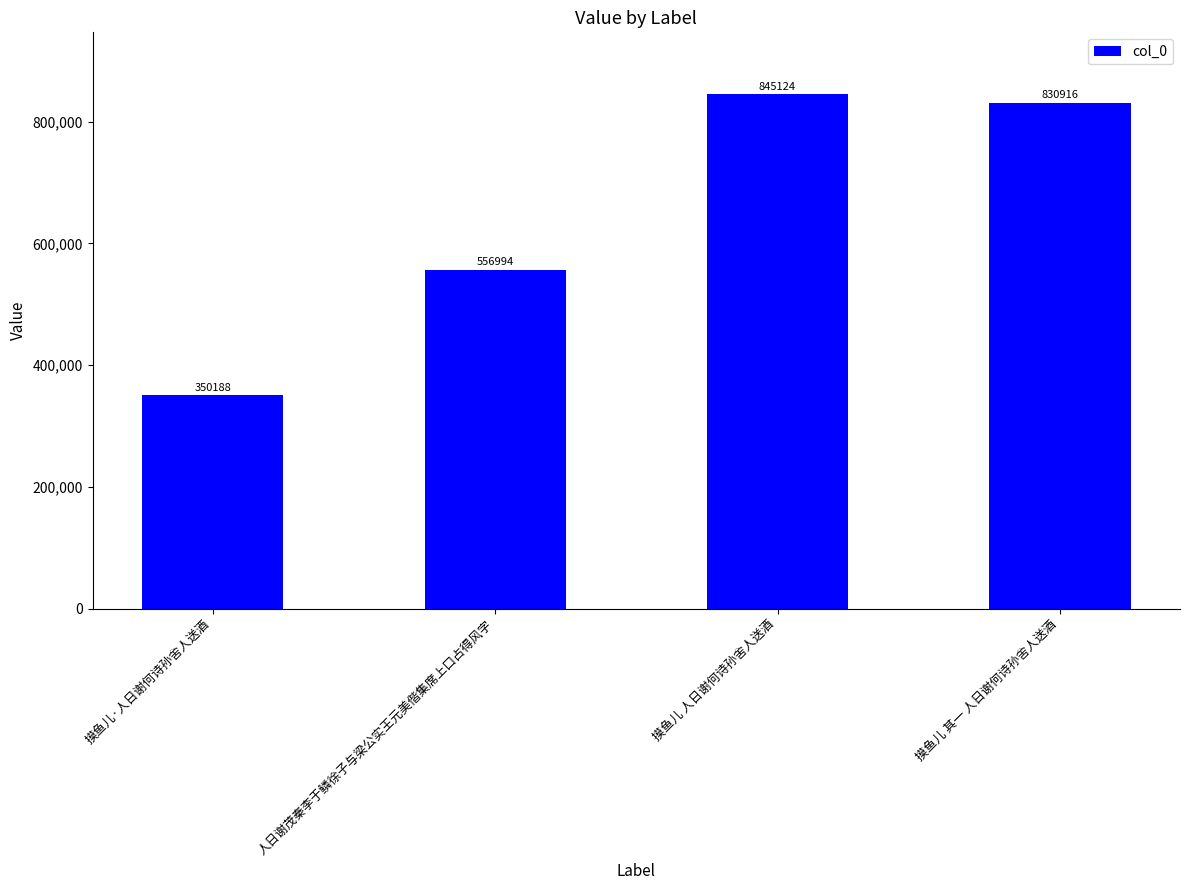

True or false: the data shows 830916 at 摸鱼儿 其一 人日谢何诗孙舍人送酒.

True